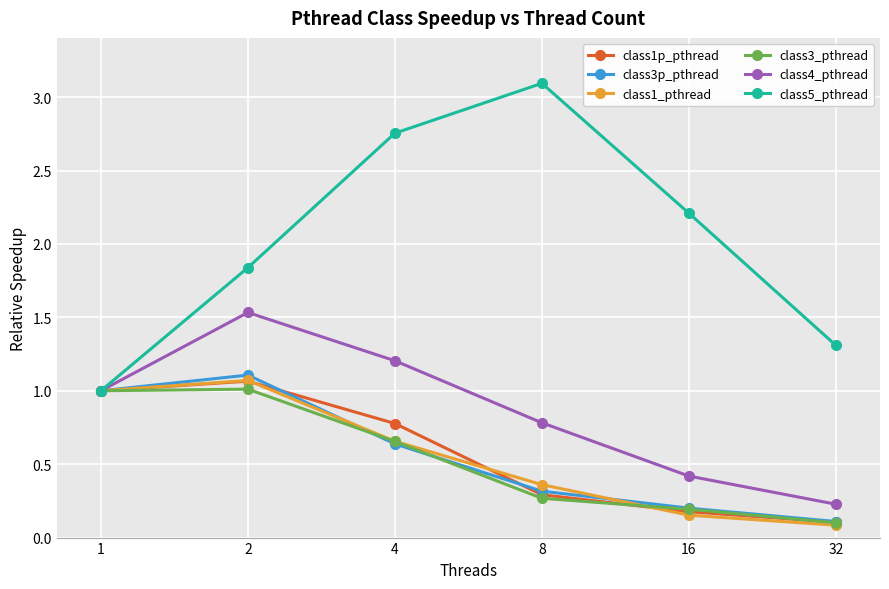

Which label corresponds to the largest value in the chart?

8